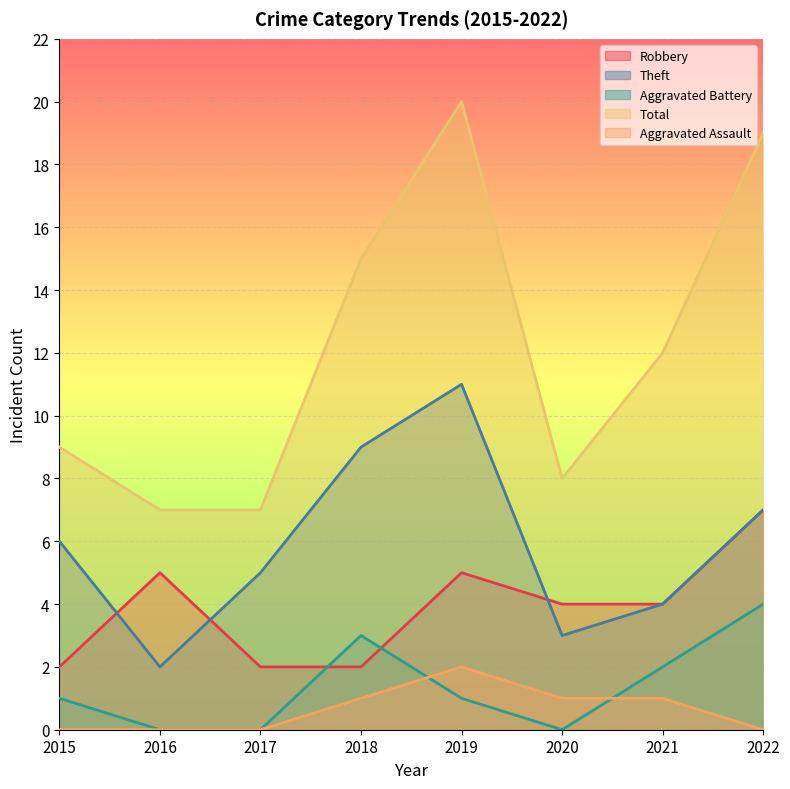

How many Robbery values are between 2 and 5?

7